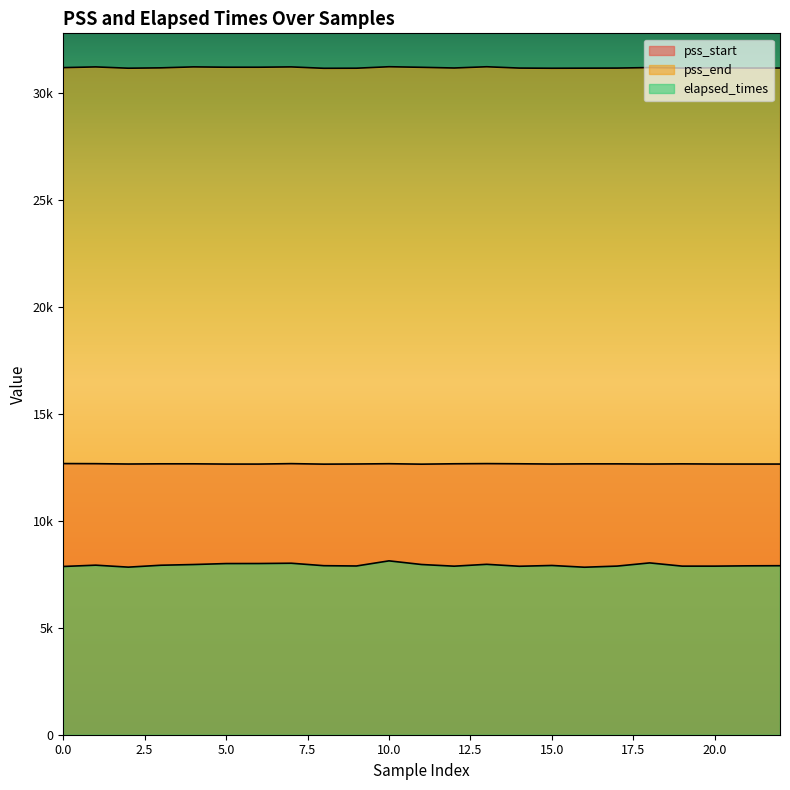

True or false: elapsed_times and pss_start cross at least once.

False